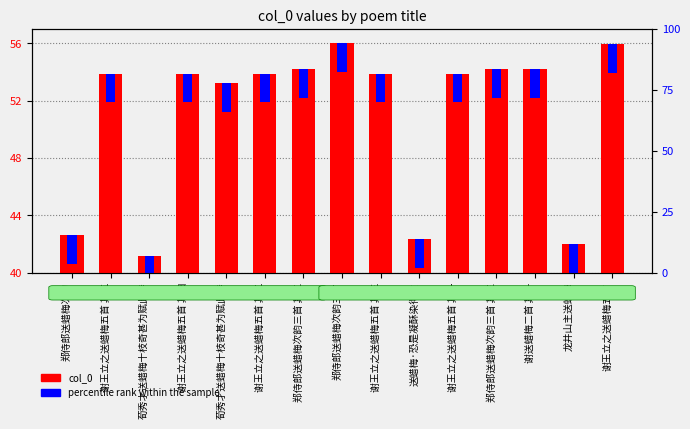

Reading left to right, transcribe all the data shown in this chart.

col_0: 42.6	53.9	41.2	53.9	53.2	53.9	54.2	56.0	53.9	42.4	53.9	54.2	54.2	42.0	56.0
percentile rank within the sample: 2.0	2.0	2.0	2.0	2.0	2.0	2.0	2.0	2.0	2.0	2.0	2.0	2.0	2.0	2.0